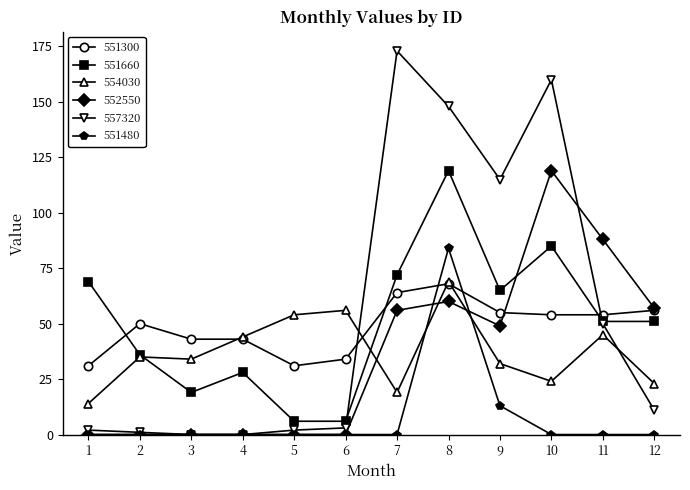

How many values in the 554030 series are below 35?

6